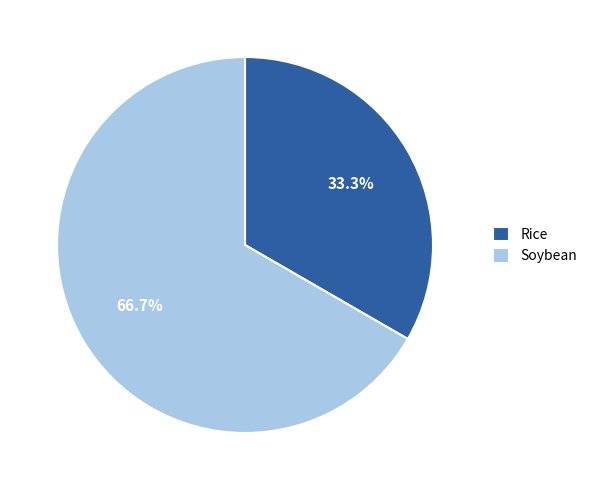

To the nearest percent, what is the difference between the largest and smallest slice percentages?

33%